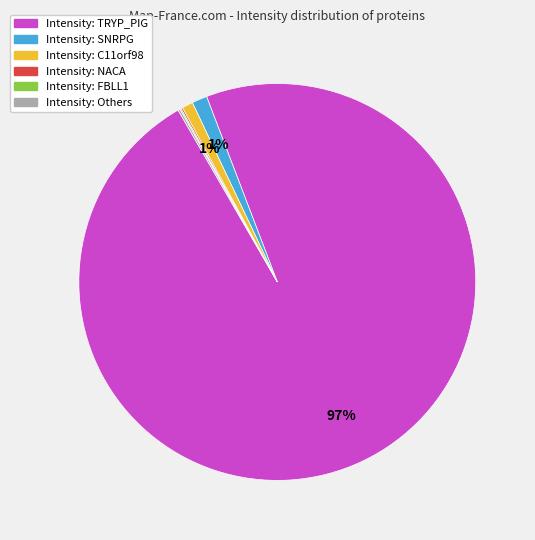

Is there a majority slice in this chart?

Yes